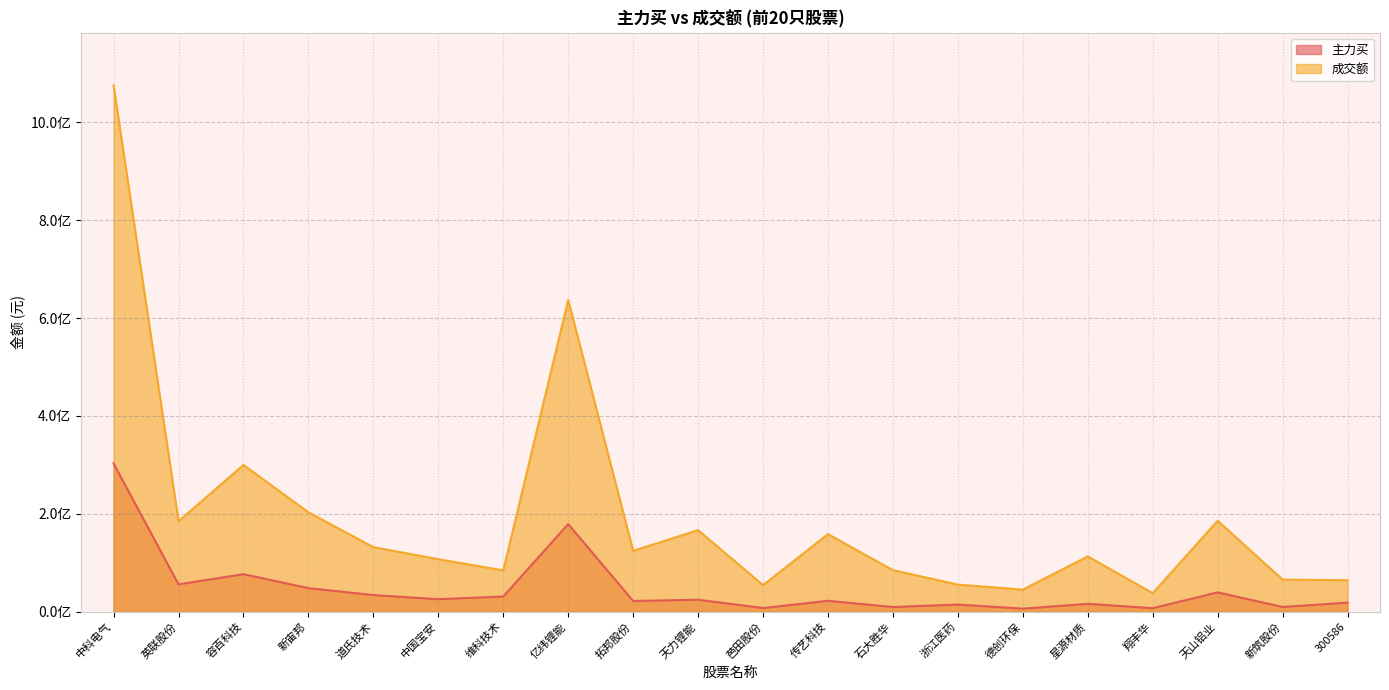

Is the value of 成交额 at 芭田股份 greater than the value of 主力买 at 石大胜华?

Yes